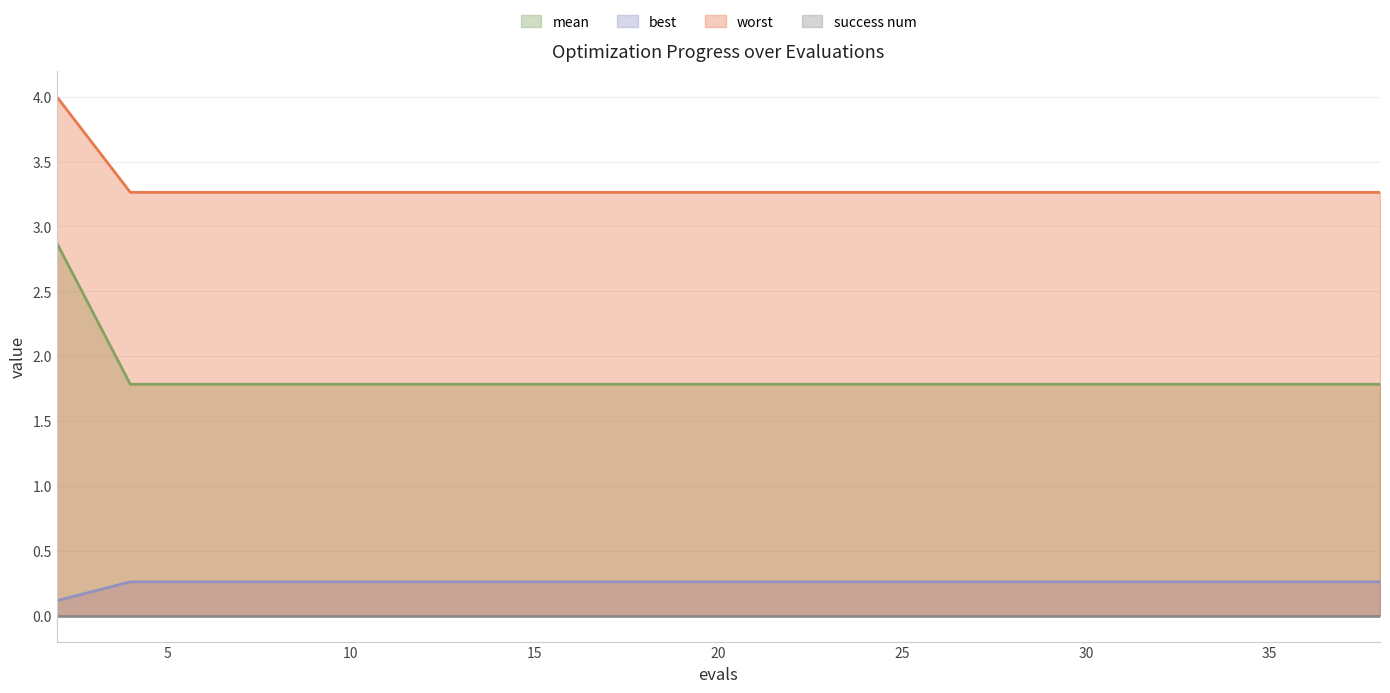

True or false: best has more than 2 interior local peaks.

False